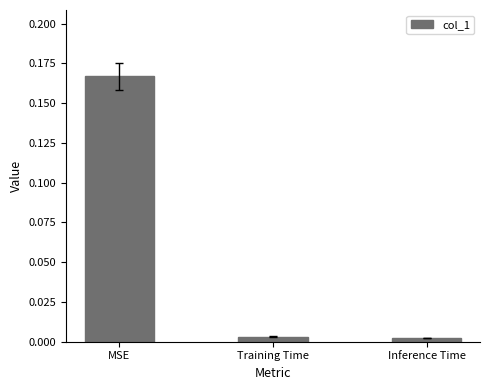

Which category has the highest value across all series?

MSE